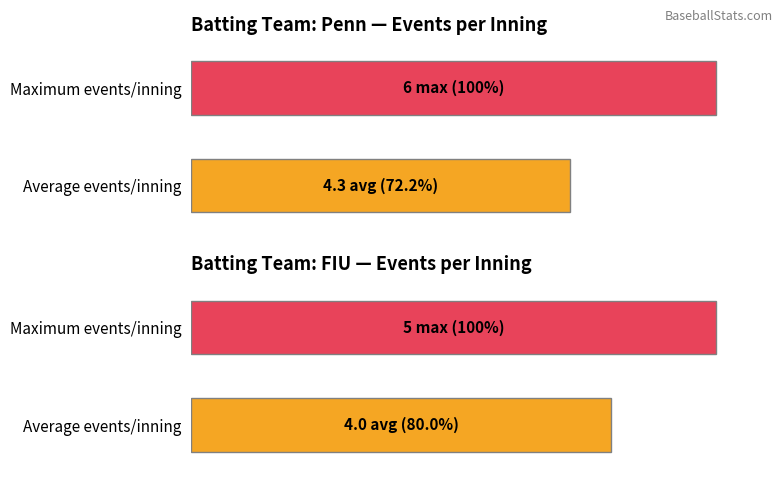

How many values in the FIU series are below 100?

1